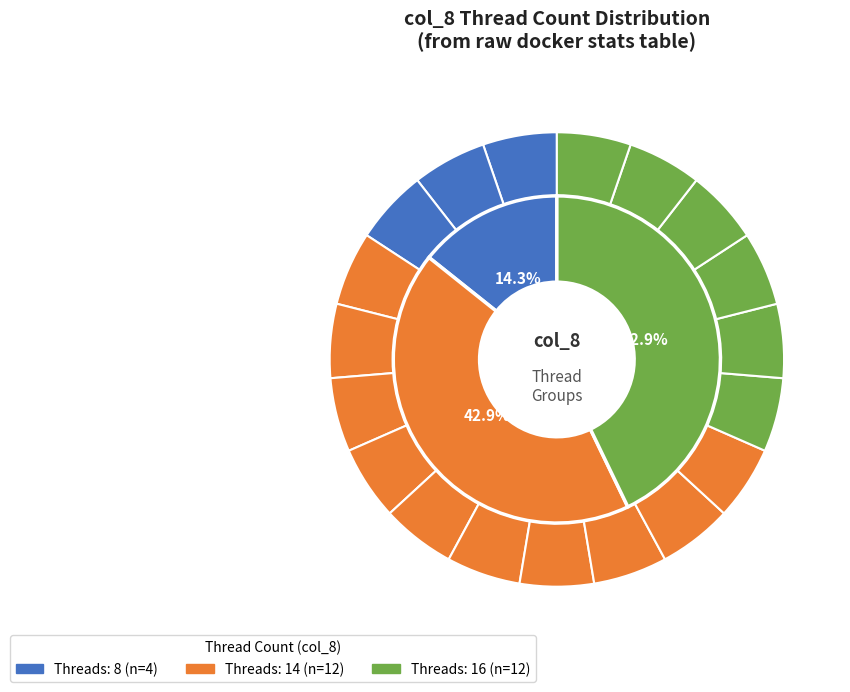

Does 4.72% represent more than half of the total?

No